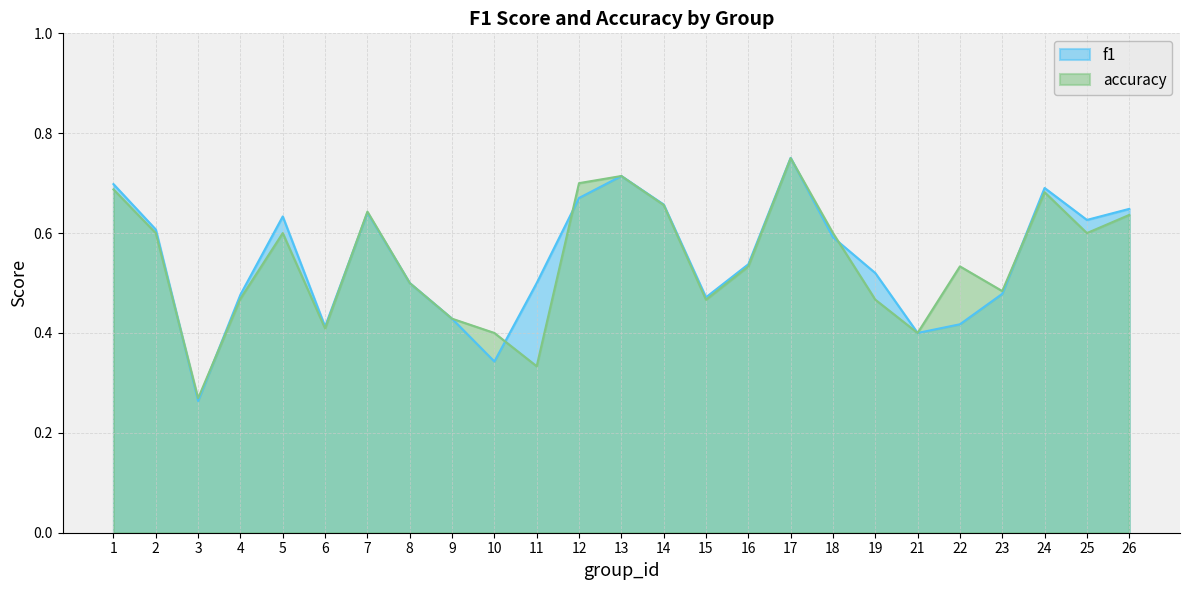

Reading left to right, what are all the values shown in this chart?

f1: 0.7	0.6	0.3	0.5	0.6	0.4	0.6	0.5	0.4	0.3	0.5	0.7	0.7	0.7	0.5	0.5	0.8	0.6	0.5	0.4	0.4	0.5	0.7	0.6	0.6
accuracy: 0.7	0.6	0.3	0.5	0.6	0.4	0.6	0.5	0.4	0.4	0.3	0.7	0.7	0.7	0.5	0.5	0.8	0.6	0.5	0.4	0.5	0.5	0.7	0.6	0.6